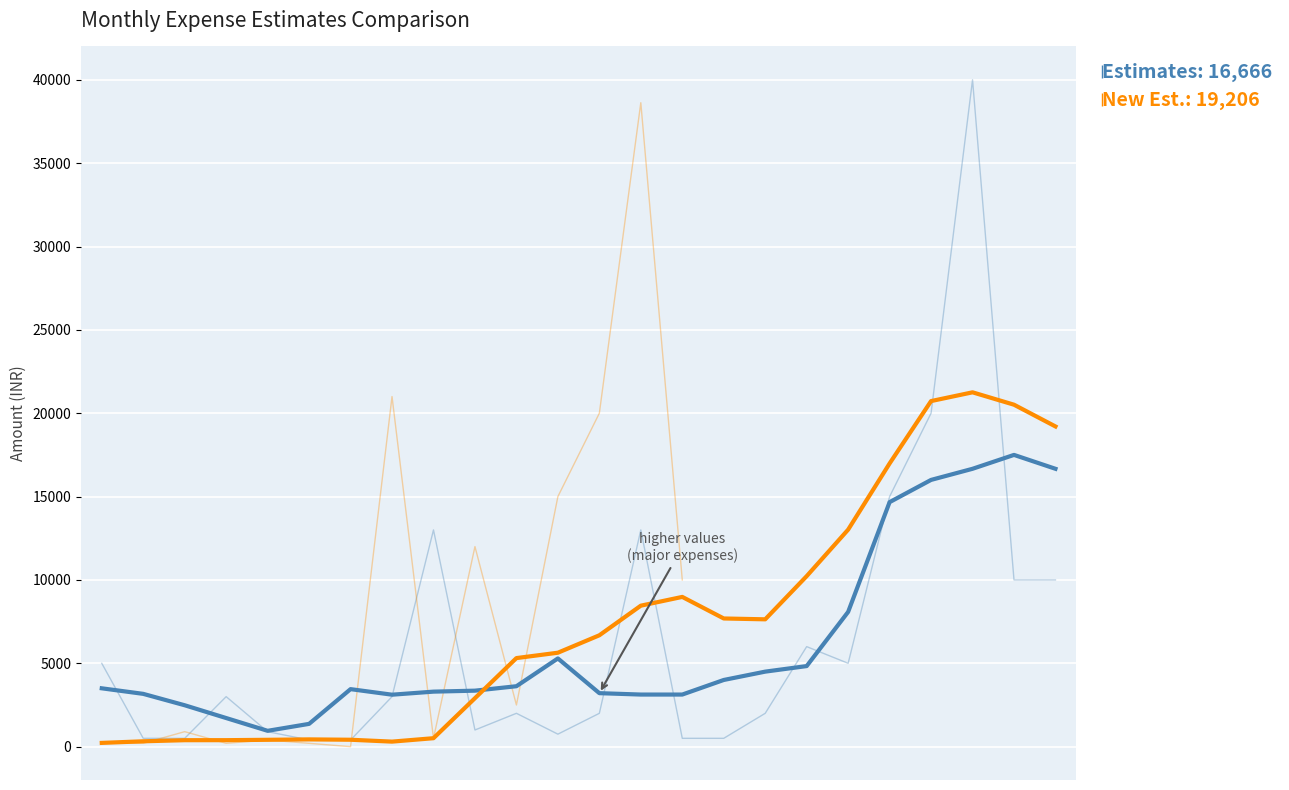

Rank the series by their average value, from lowest to highest.

Estimates (col_10), New Estimates (col_22)